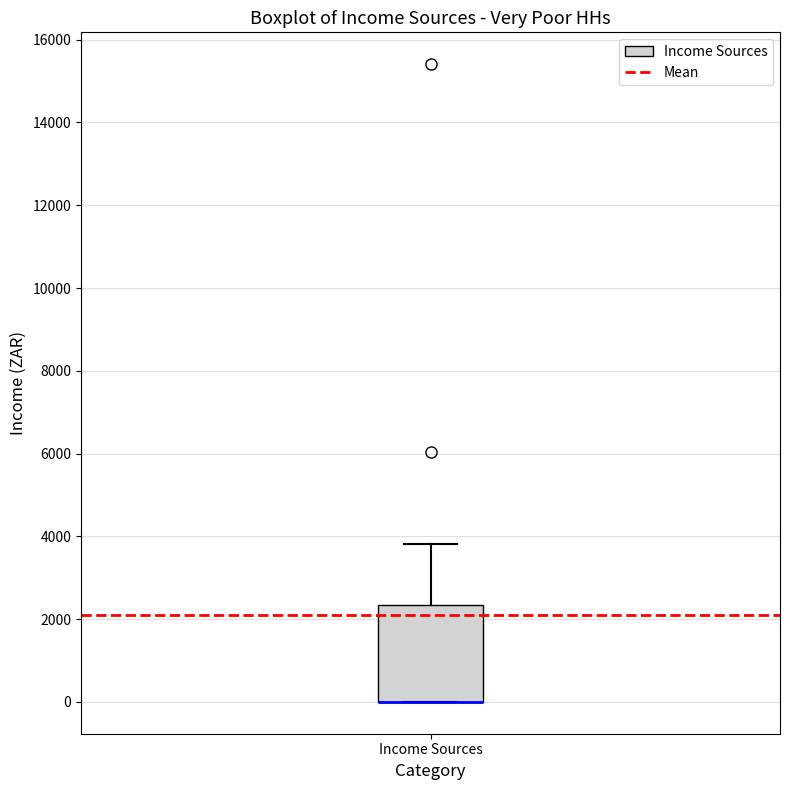

Read this box plot against the y-axis: the position of the median line, the range covered by the box, and the ends of both whiskers. The values are not printed on the chart, so give them approximately, as read against the axis.

median 0 (drawn on the box's lower edge), box 0 to 2400, whiskers 0 to 3800